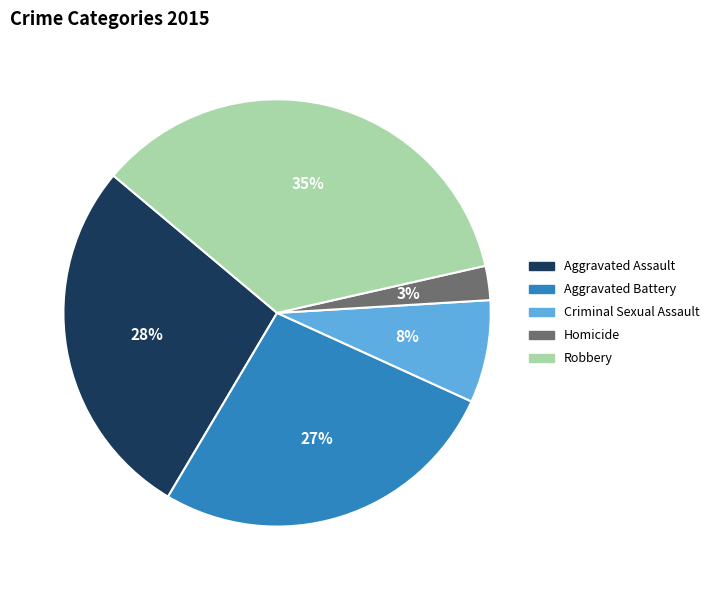

Combined, do Robbery and Criminal Sexual Assault account for over 50%?

No